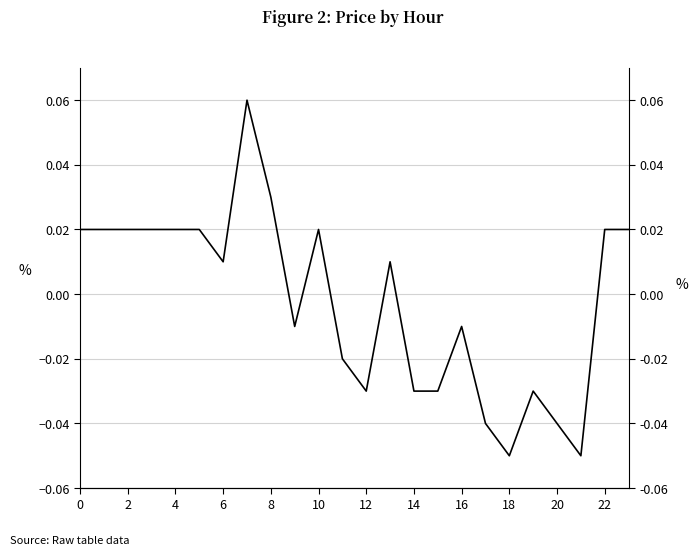

How many points are lower than both their immediate neighbors (excluding endpoints)?

5